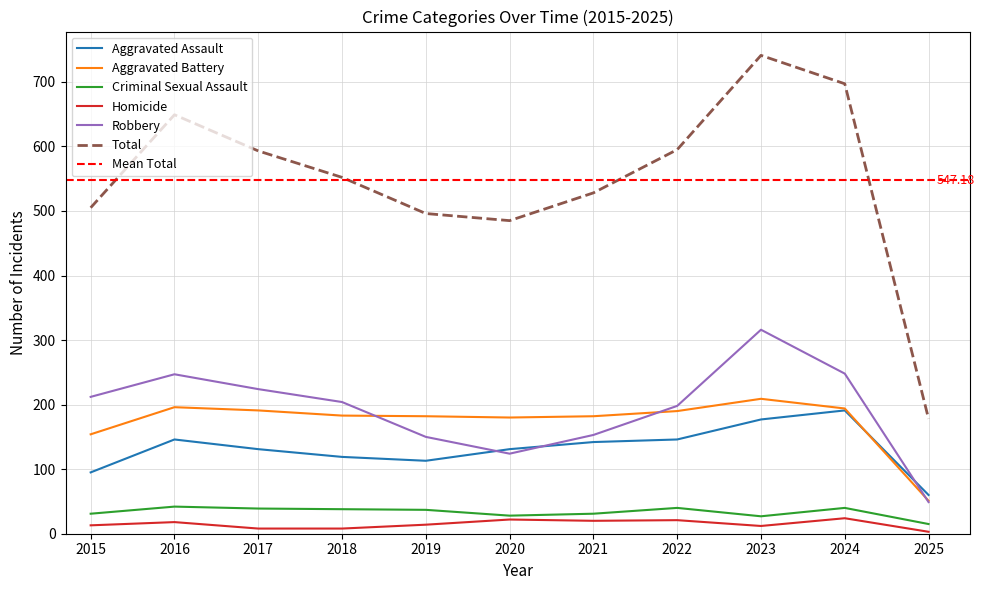

What is the sum of all Total values?

6019